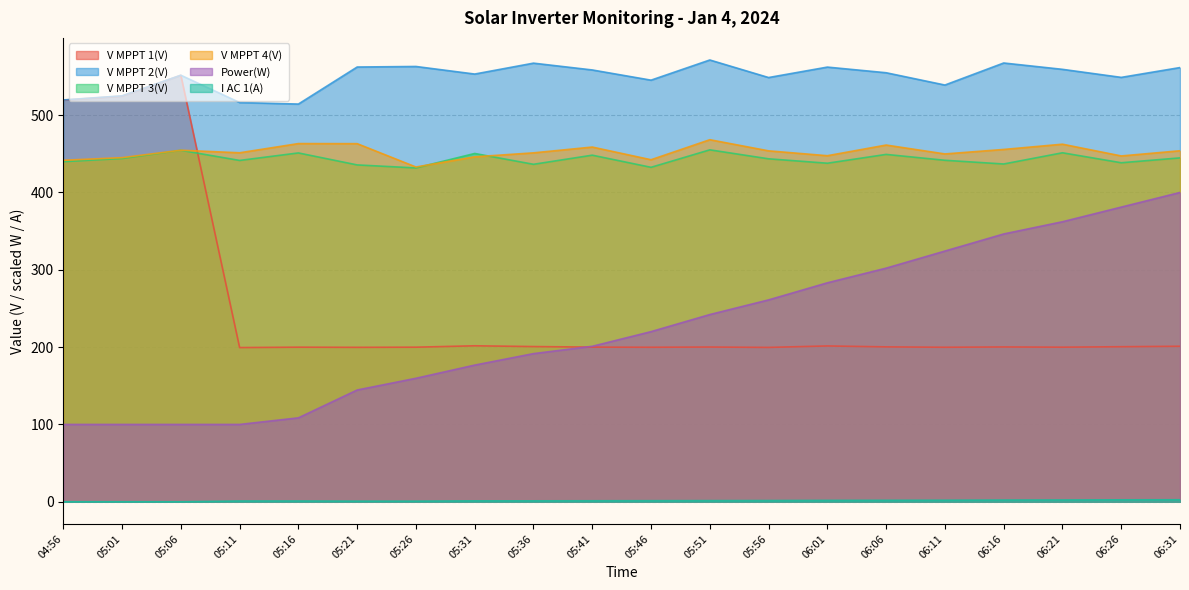

What is the total value across all series at 06:26?

2018.5